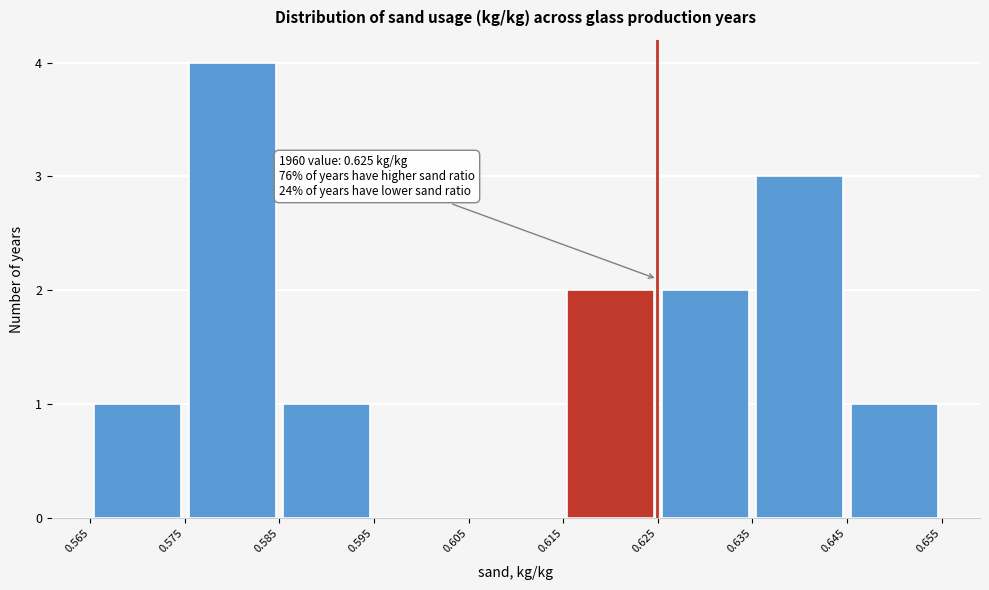

Over which range of the x-axis is the bar tallest?

0.575 to 0.585